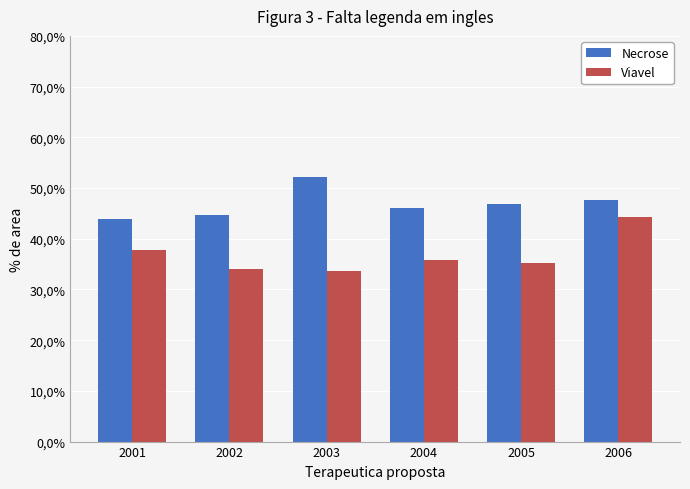

What is the total value across all series at 2005?

82.0